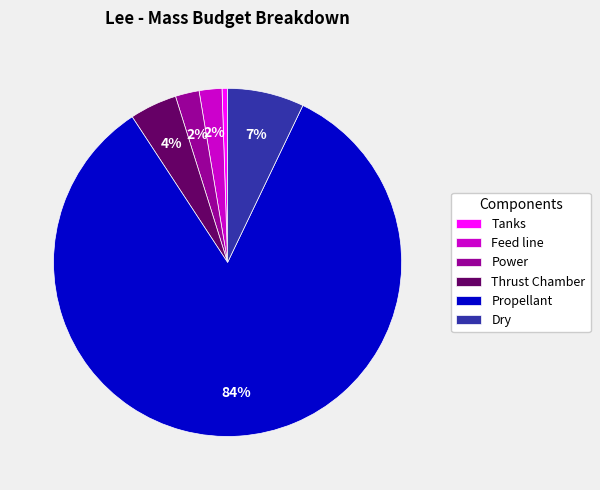

How many slices are in this pie chart?

6